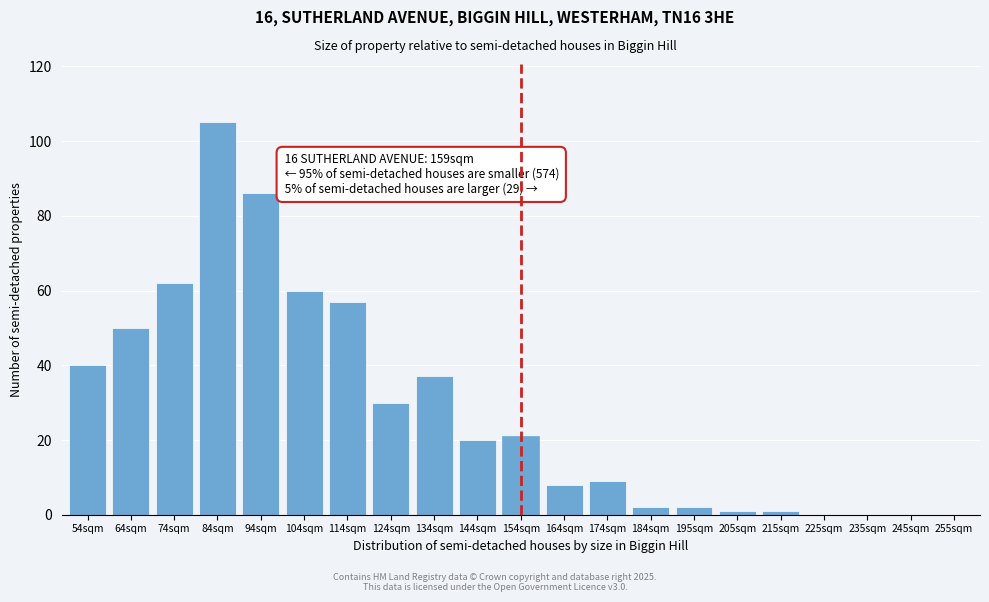

Reading right to left, transcribe all the data shown in this chart.

255sqm=0	245sqm=0	235sqm=0	225sqm=0	215sqm=1	205sqm=1	195sqm=2	184sqm=2	174sqm=9	164sqm=8	154sqm=21	144sqm=20	134sqm=37	124sqm=30	114sqm=57	104sqm=60	94sqm=86	84sqm=105	74sqm=62	64sqm=50	54sqm=40